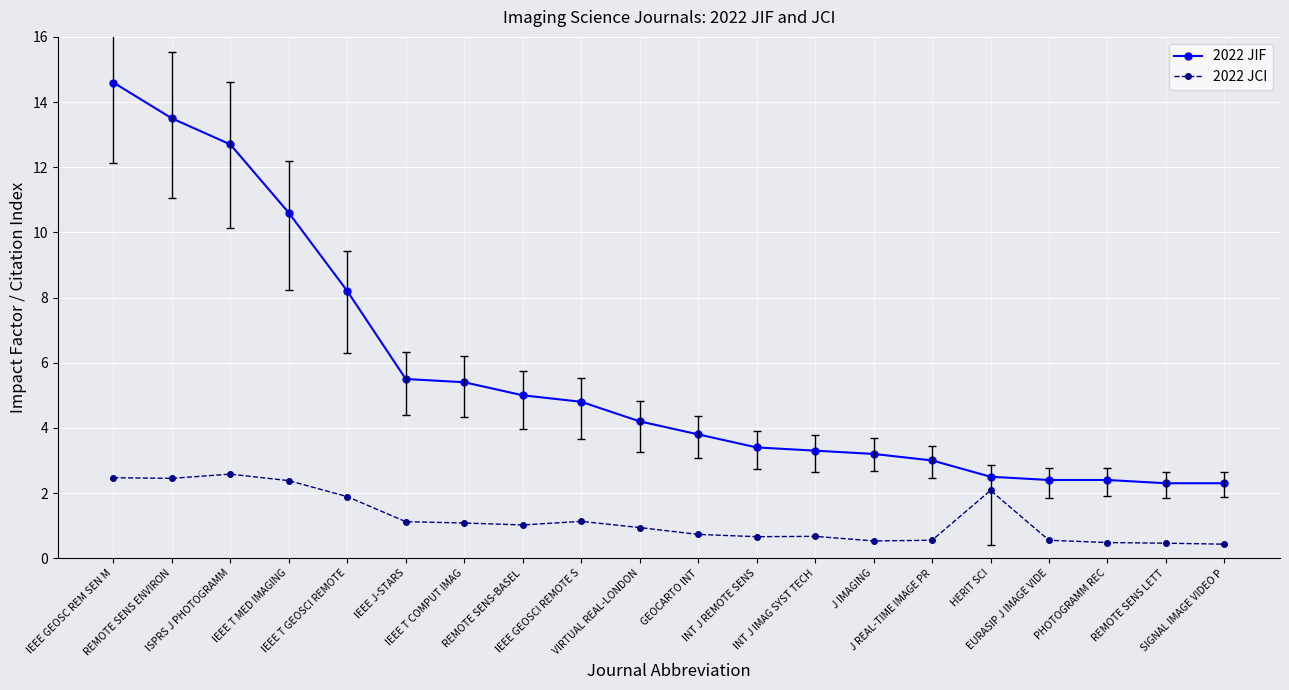

What value does the 2022 JCI series have at IEEE T GEOSCI REMOTE?

1.9